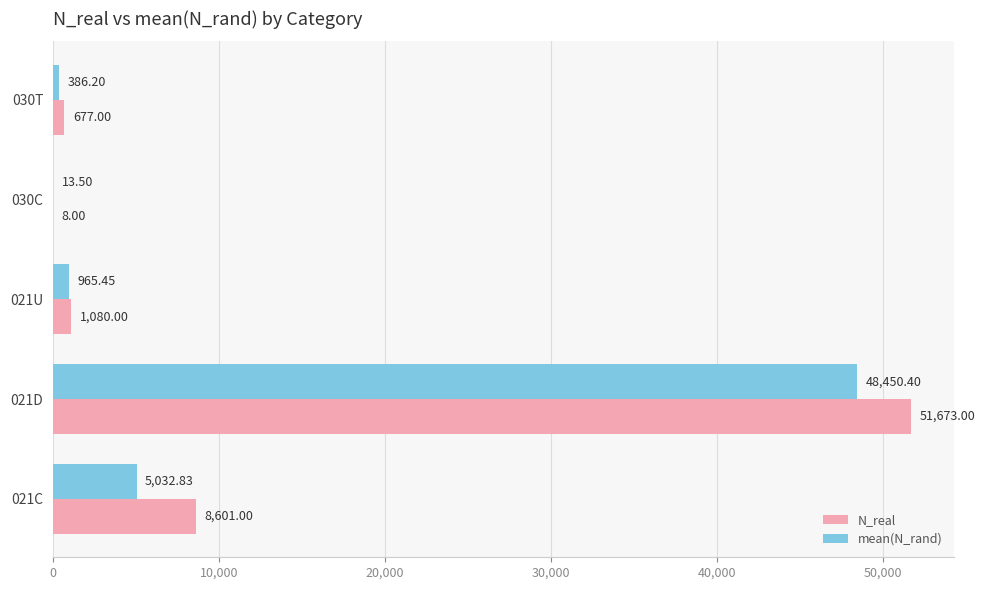

What is the sum of the N_real values at 021C and 021D?

60274.0